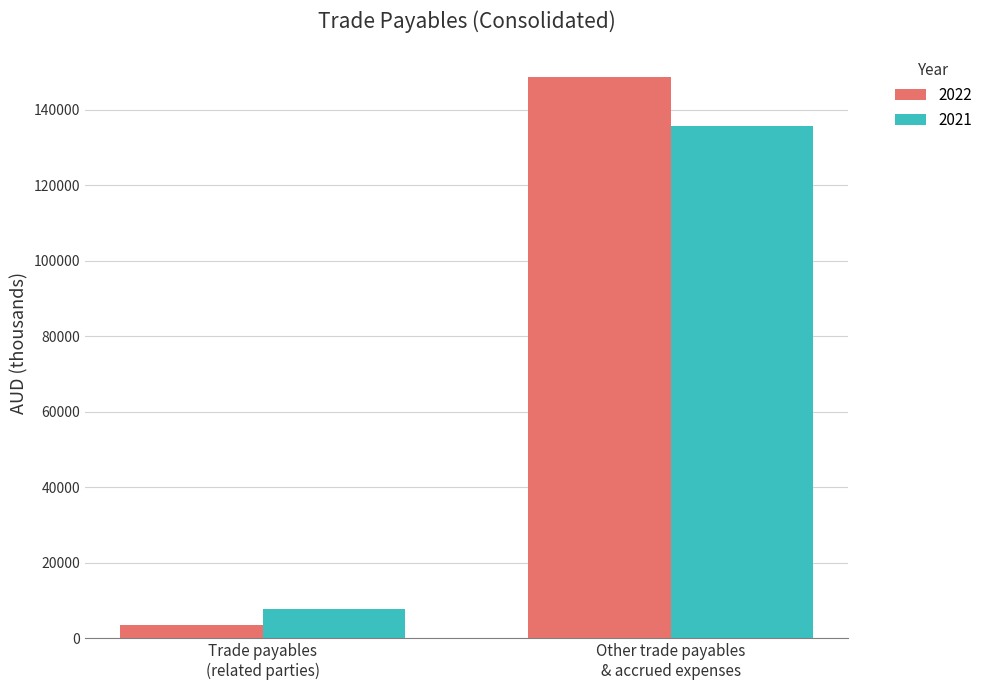

Which series has the largest range (max minus min)?

2022